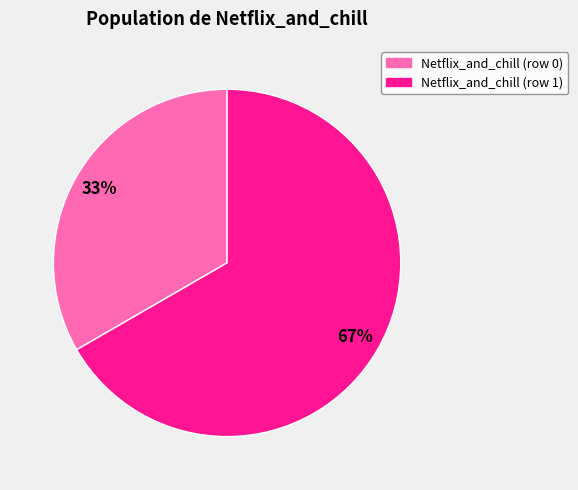

To the nearest percent, what percentage of the pie is Netflix_and_chill (row 1)?

67%